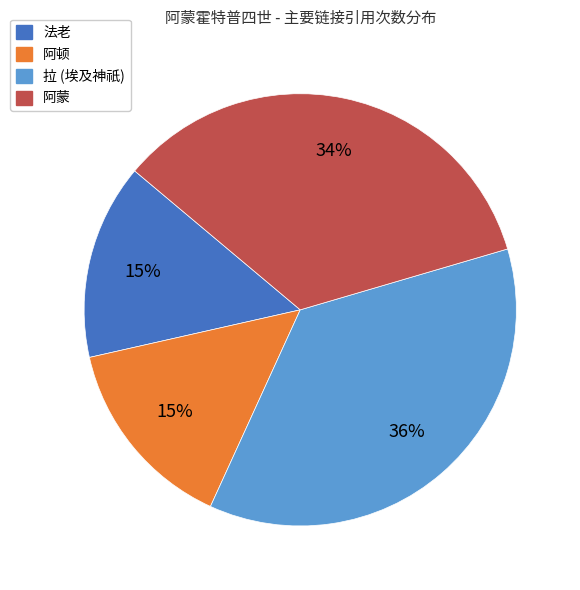

True or false: 阿顿 accounts for 22% of the total.

False